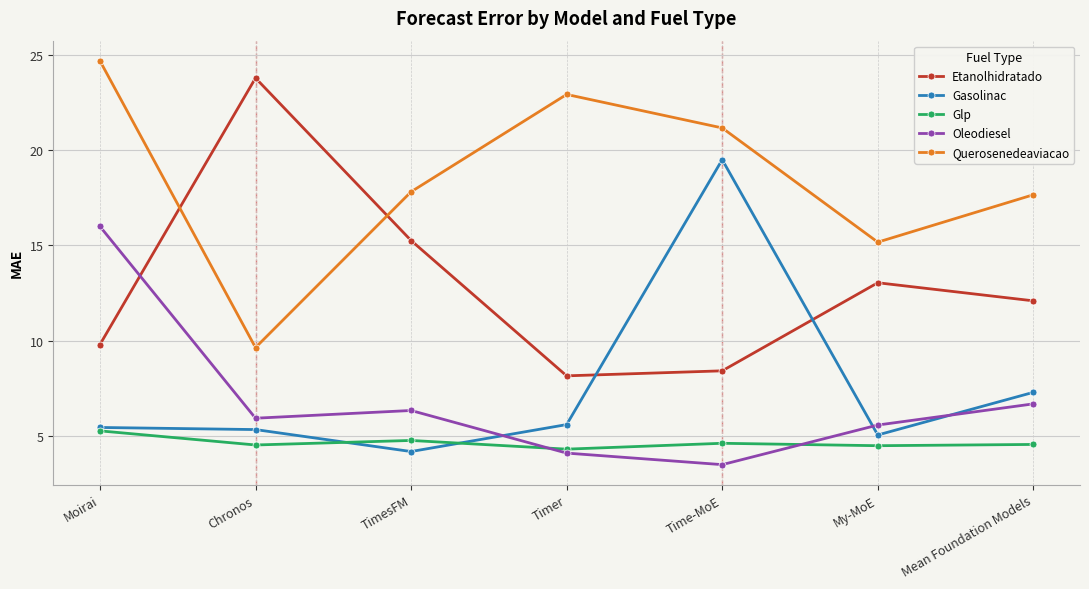

What is the label of the 7th point from the right?

Moirai